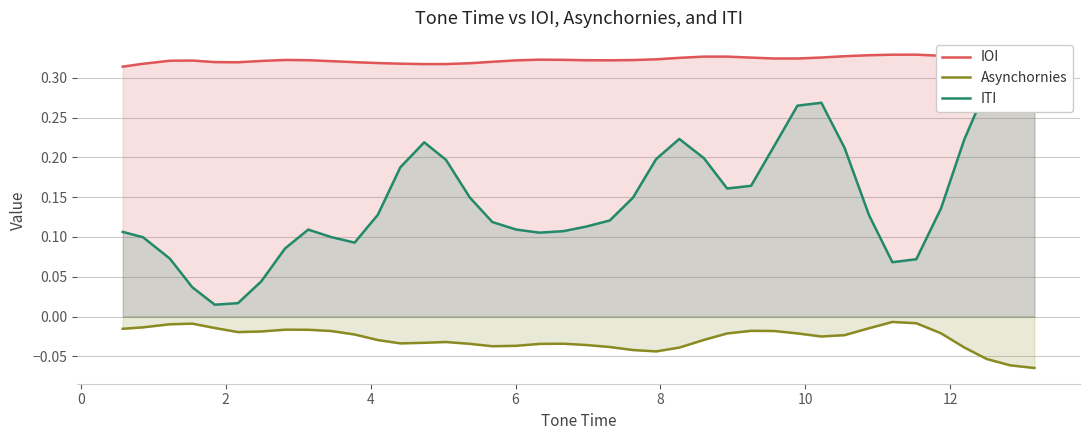

Which series has the largest total across all categories?

IOI